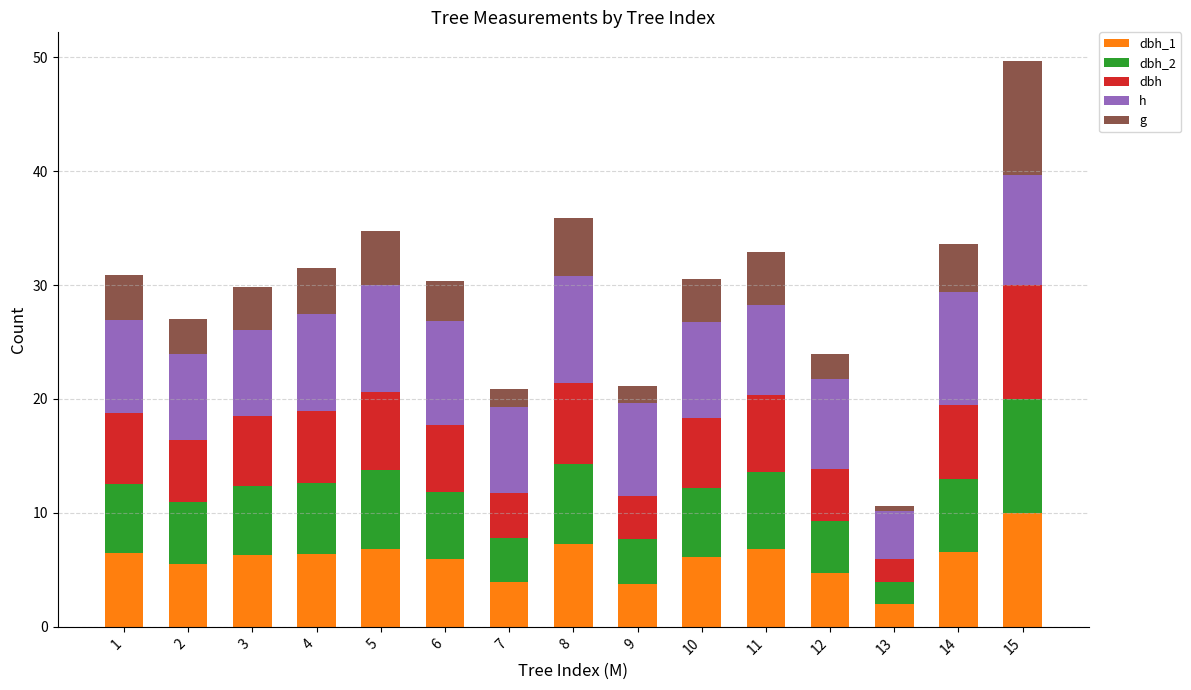

At which category is the sum across all series the highest?

15